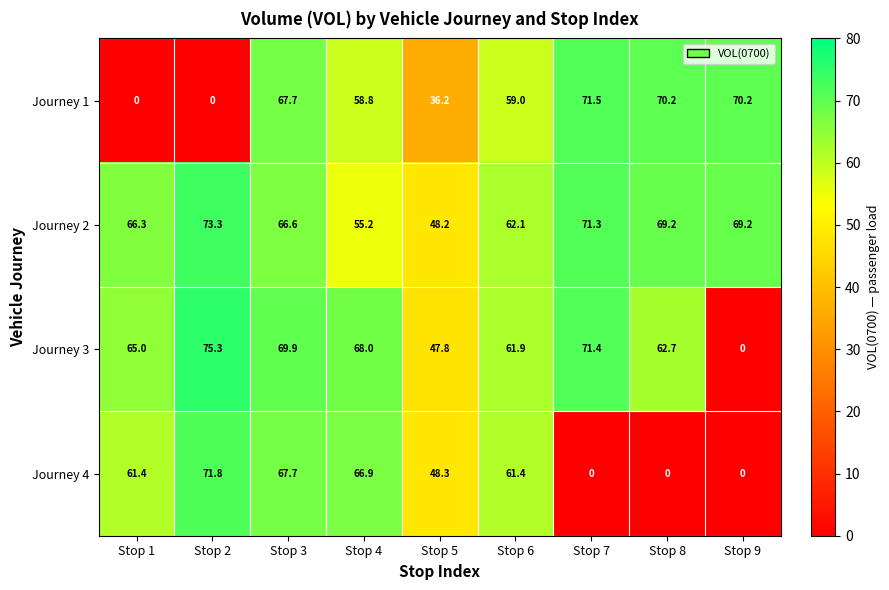

Read the Journey 2 value at Stop 1.

66.3